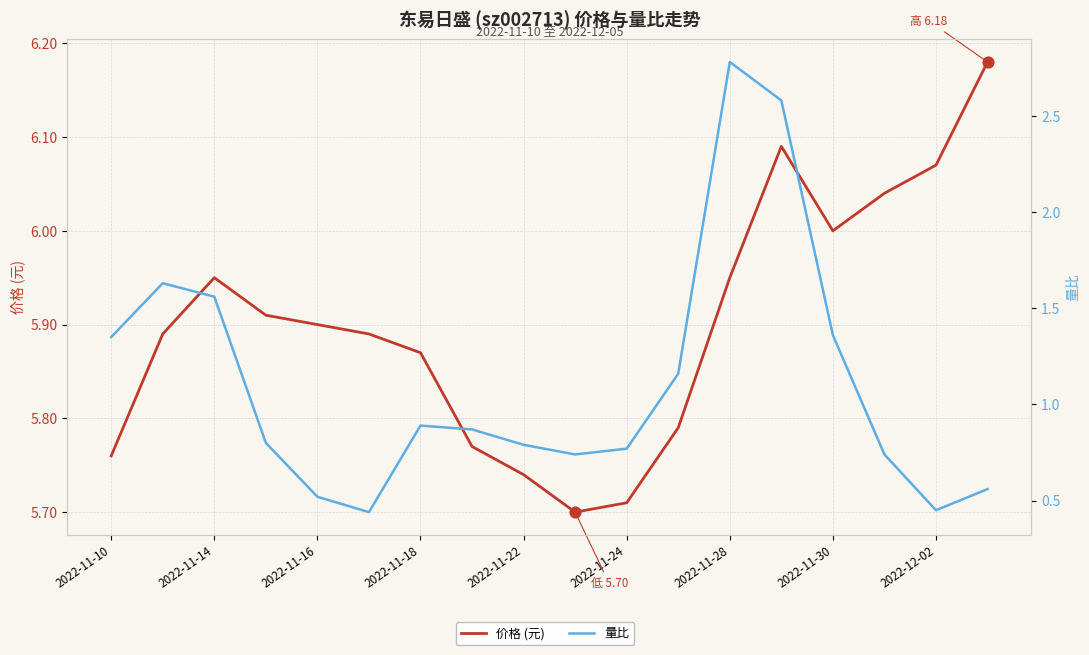

What are all the series names shown in the legend?

价格 (元), 量比